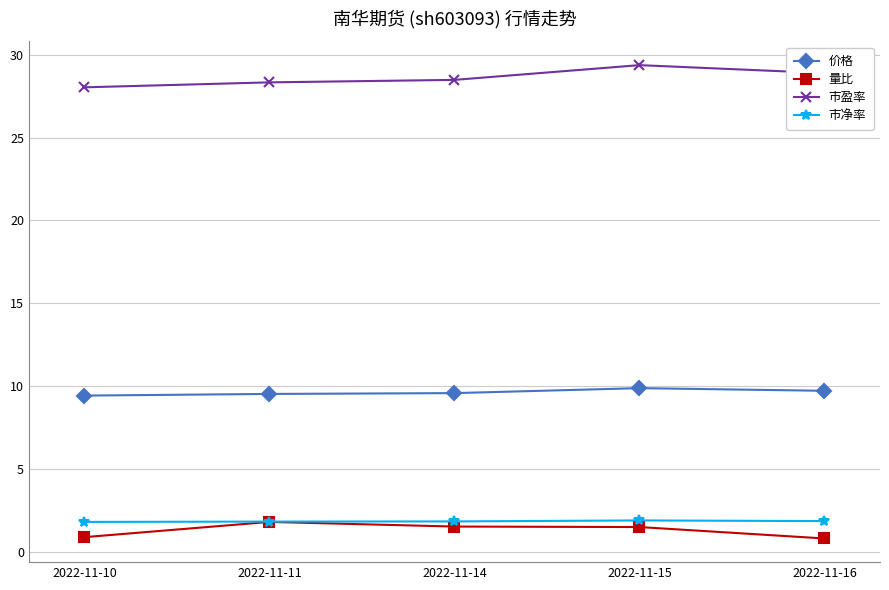

True or false: 市净率 and 价格 intersect in this chart.

False